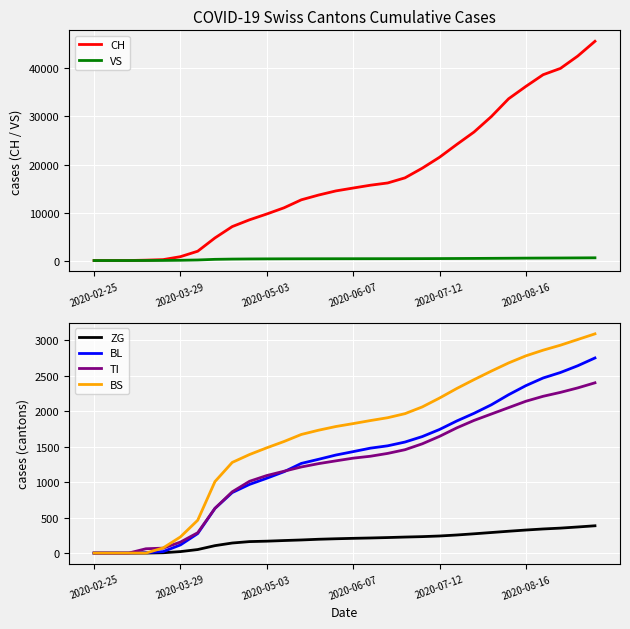

What is the maximum value for BS?

3090